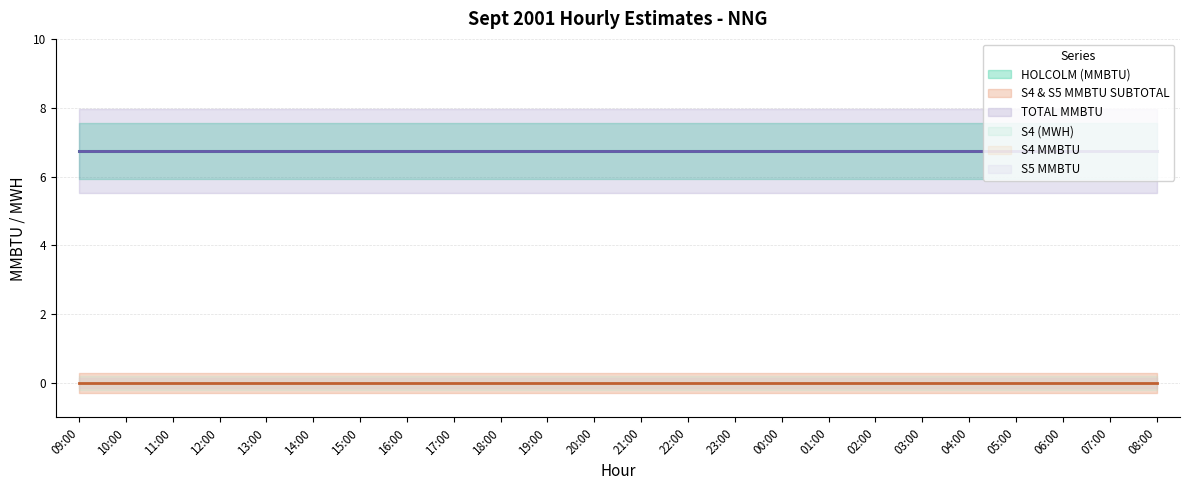

Rank the series at 07:00 from highest to lowest value.

HOLCOLM (MMBTU), TOTAL MMBTU, S4 (MWH), S4 MMBTU, S5 MMBTU, S4 & S5 MMBTU SUBTOTAL